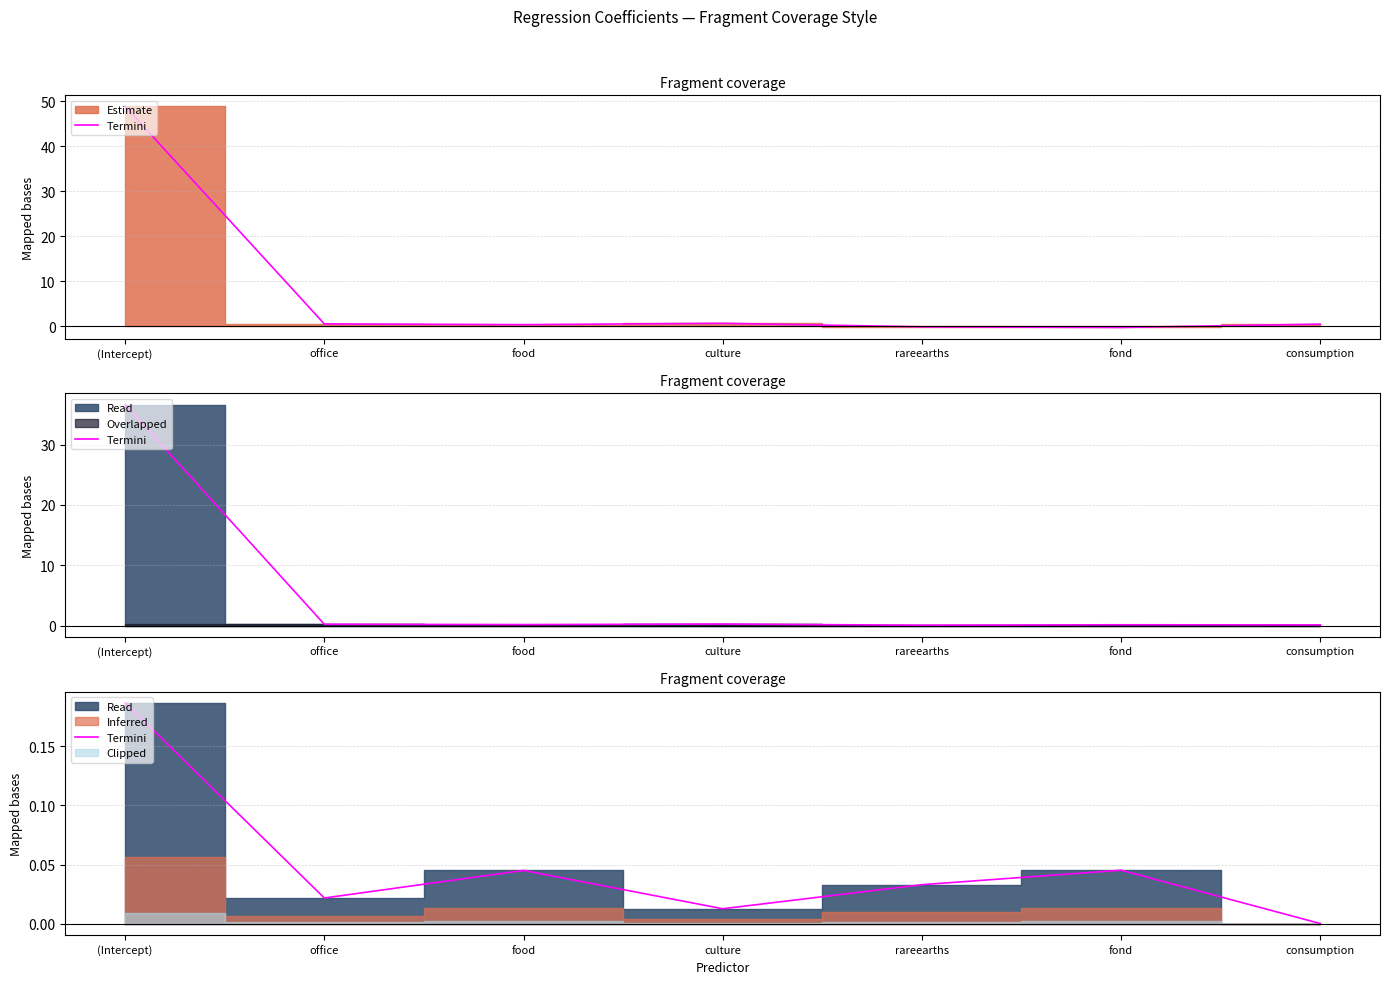

At which label is the value closest to 0?

consumption